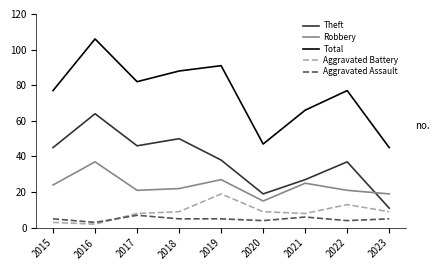

The value of Aggravated Assault at 2018 is 5. True or false?

True